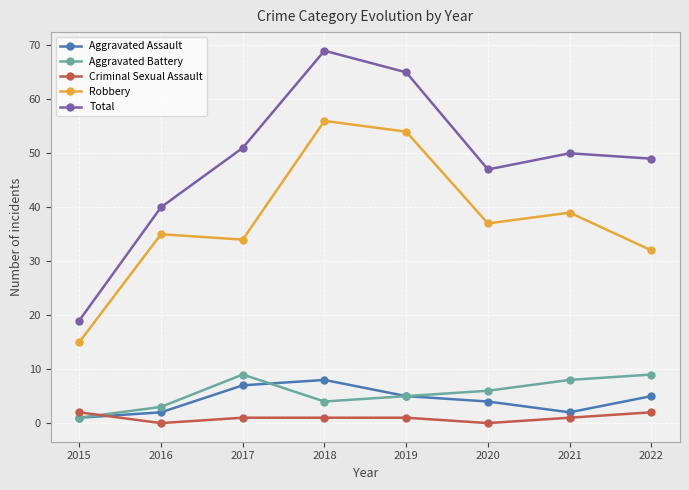

Which series has the largest total across all categories?

Total